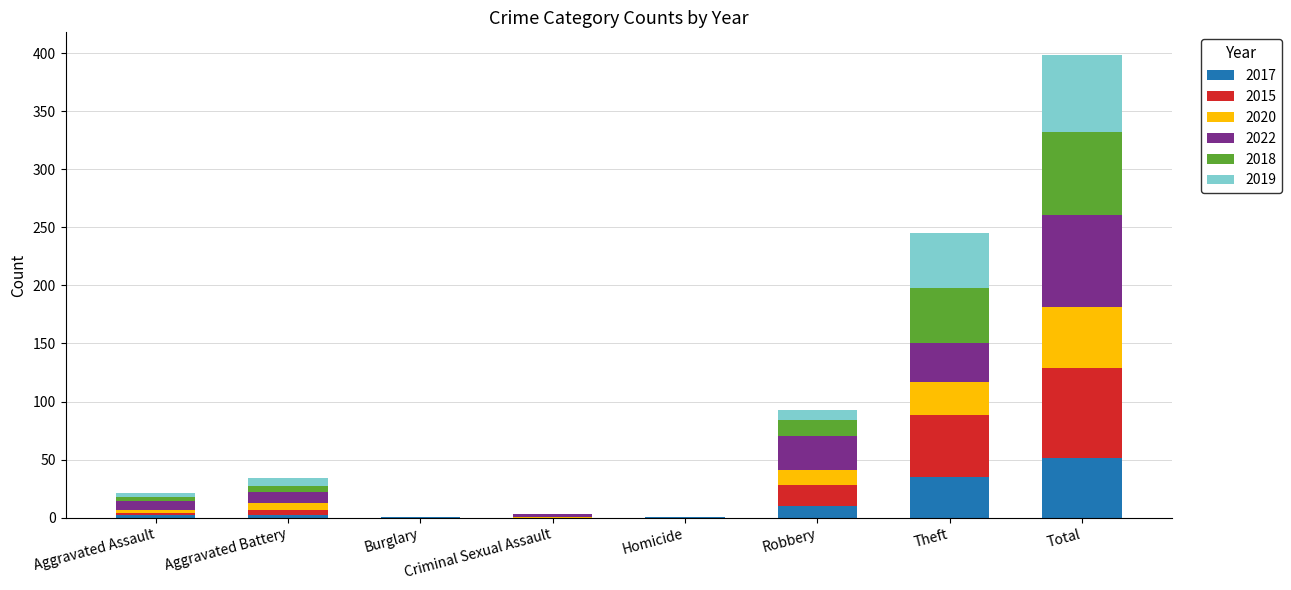

Are the bars horizontal?

No